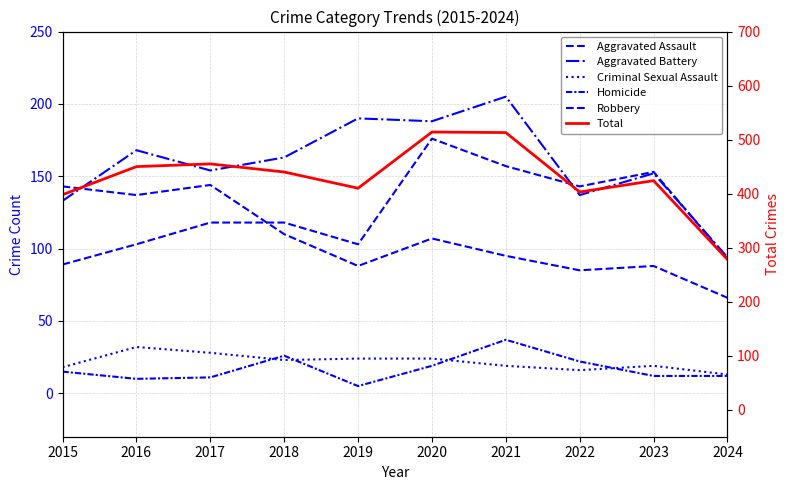

How many series are shown in this chart?

6